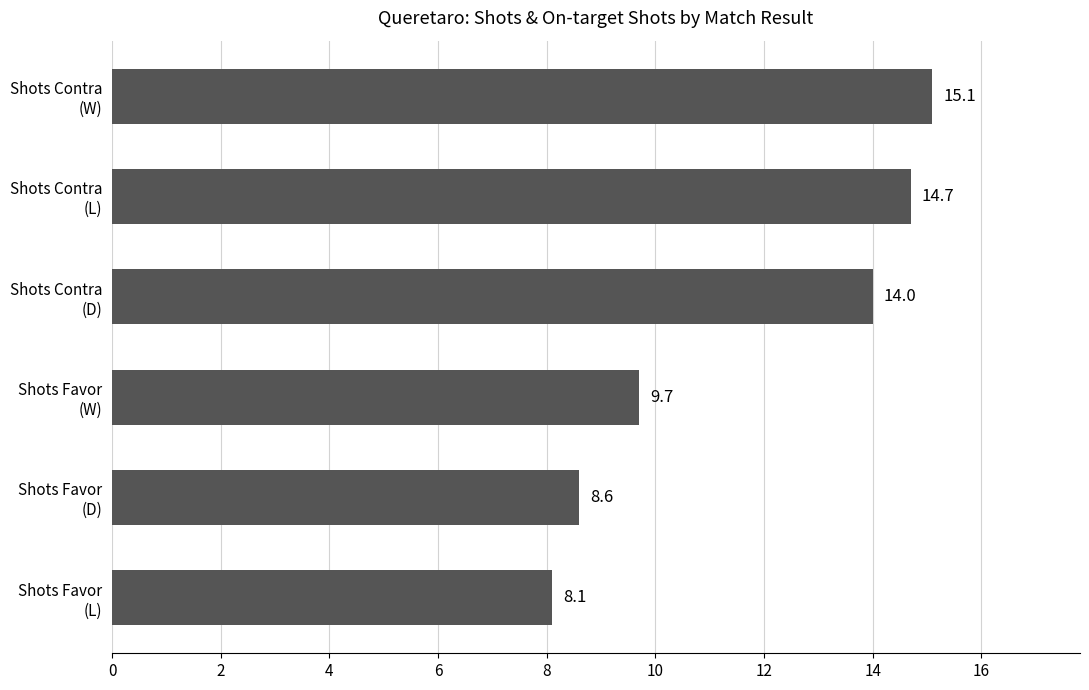

Reading top to bottom, extract all data points from this chart.

15.1	14.7	14.0	9.7	8.6	8.1